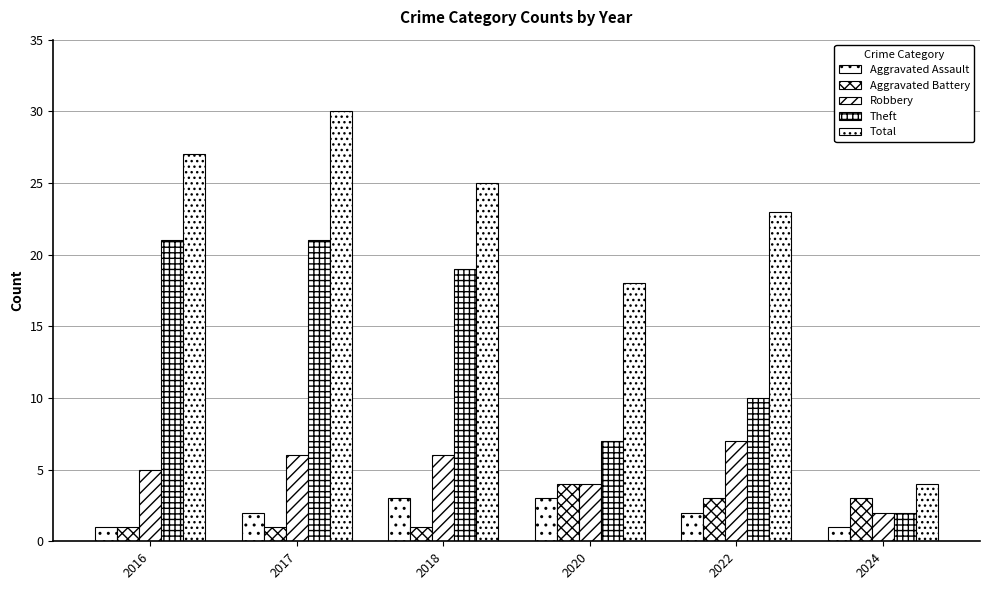

Which series has the largest total across all categories?

Total